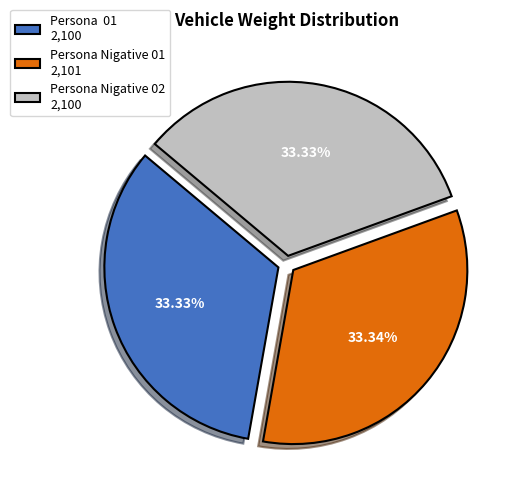

The Persona Nigative 02 slice represents 24% of the pie. True or false?

False